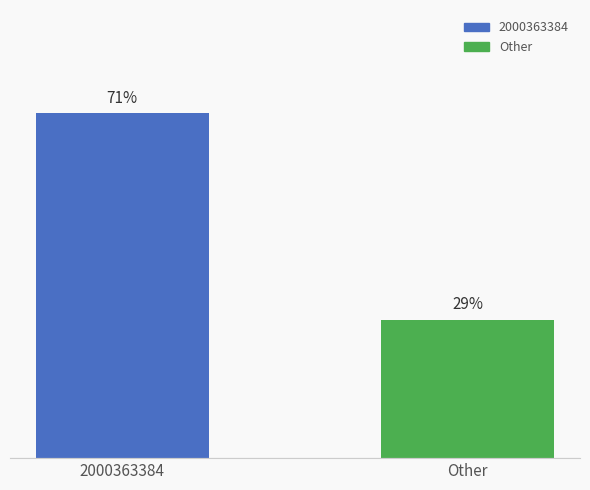

Does the chart contain any negative values?

No